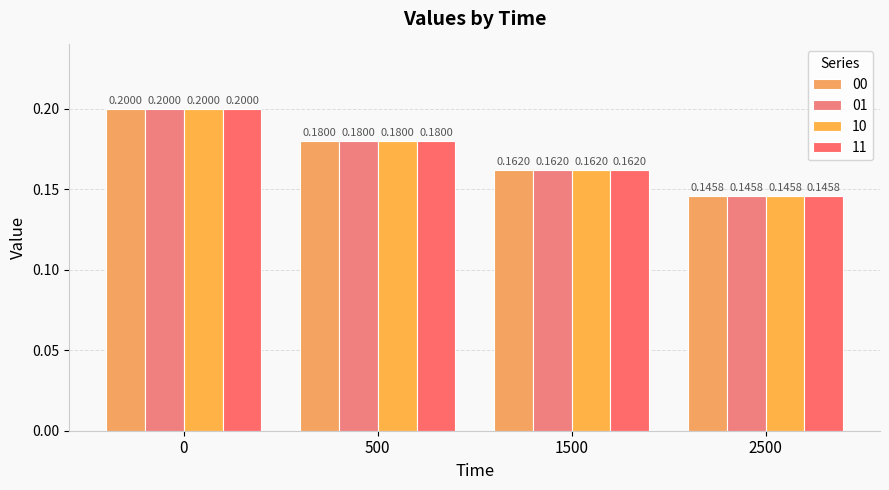

Does the chart contain stacked bars?

No